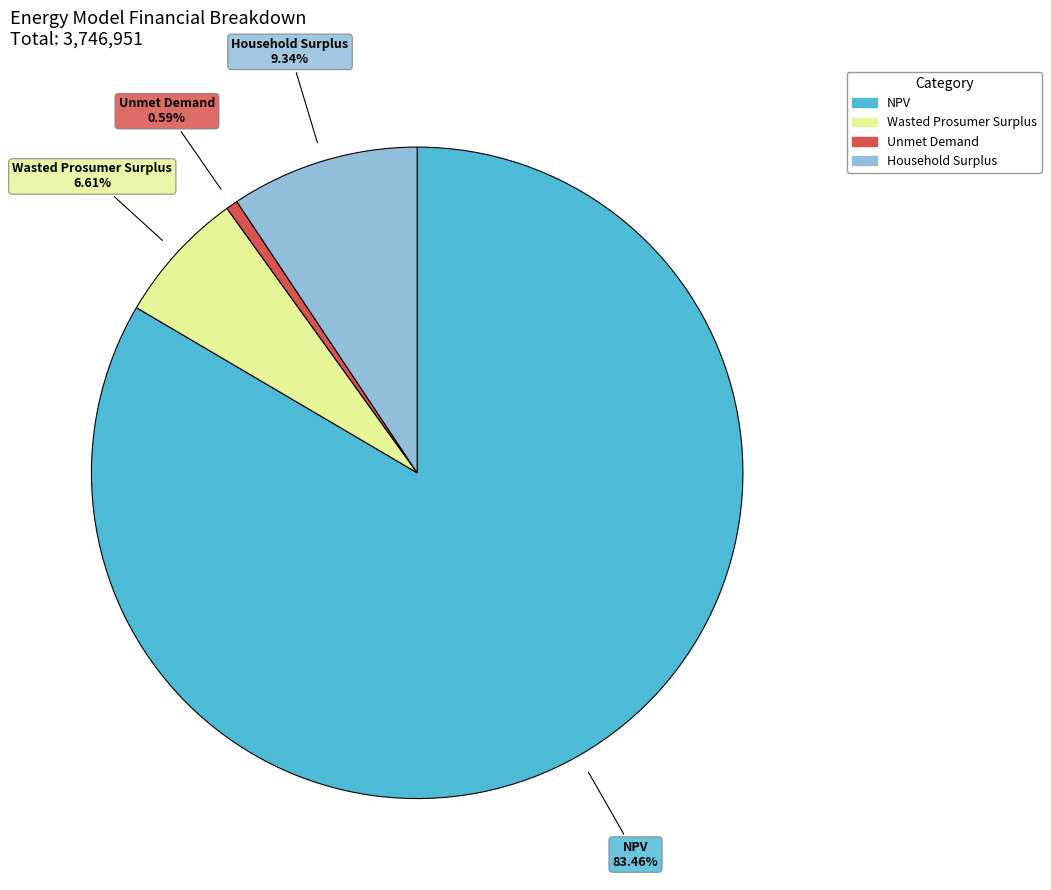

What is the largest slice in the pie chart?

NPV